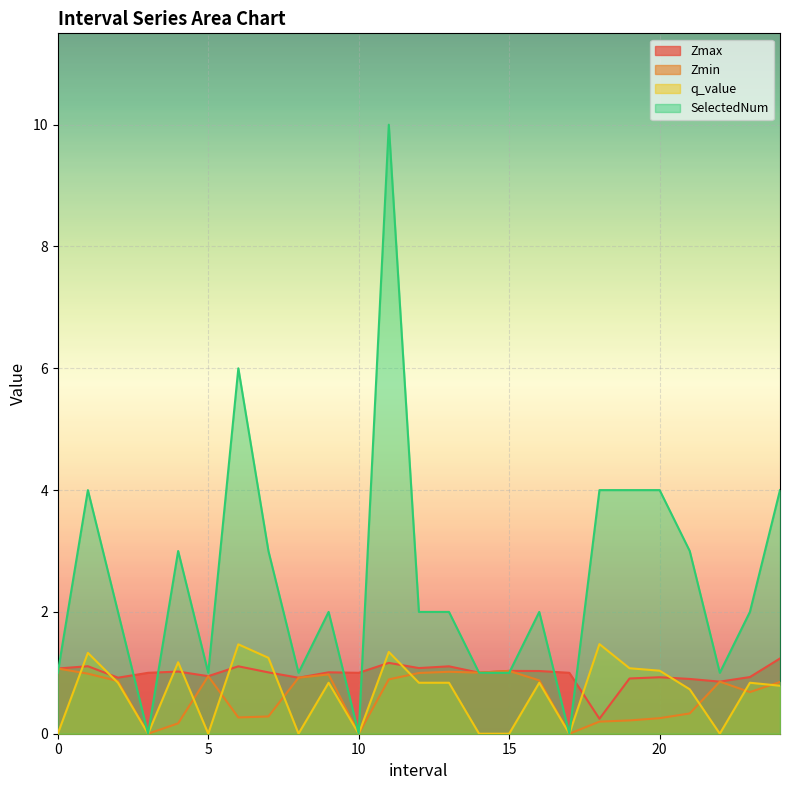

Where is the first local minimum for Zmin?

3.0